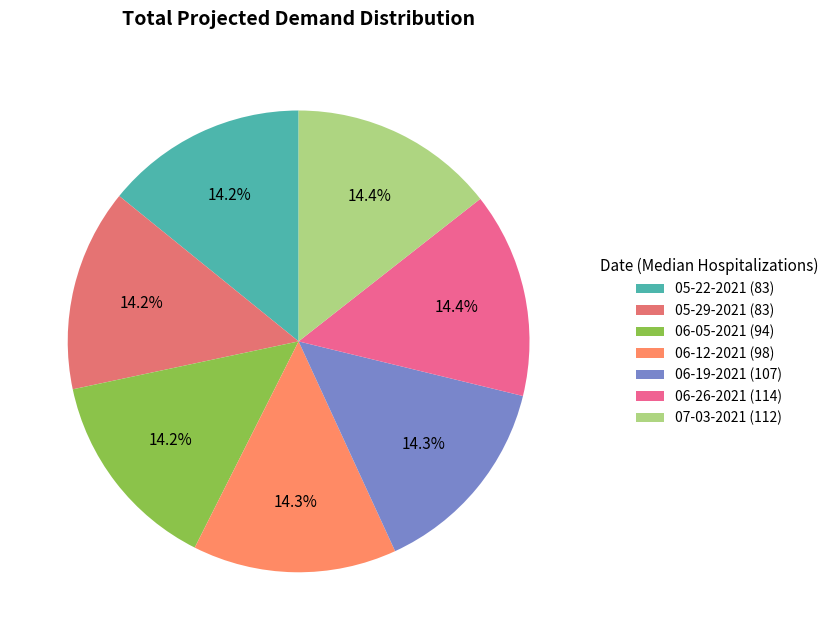

Which category has the smallest portion of the pie?

05-22-2021 (83)